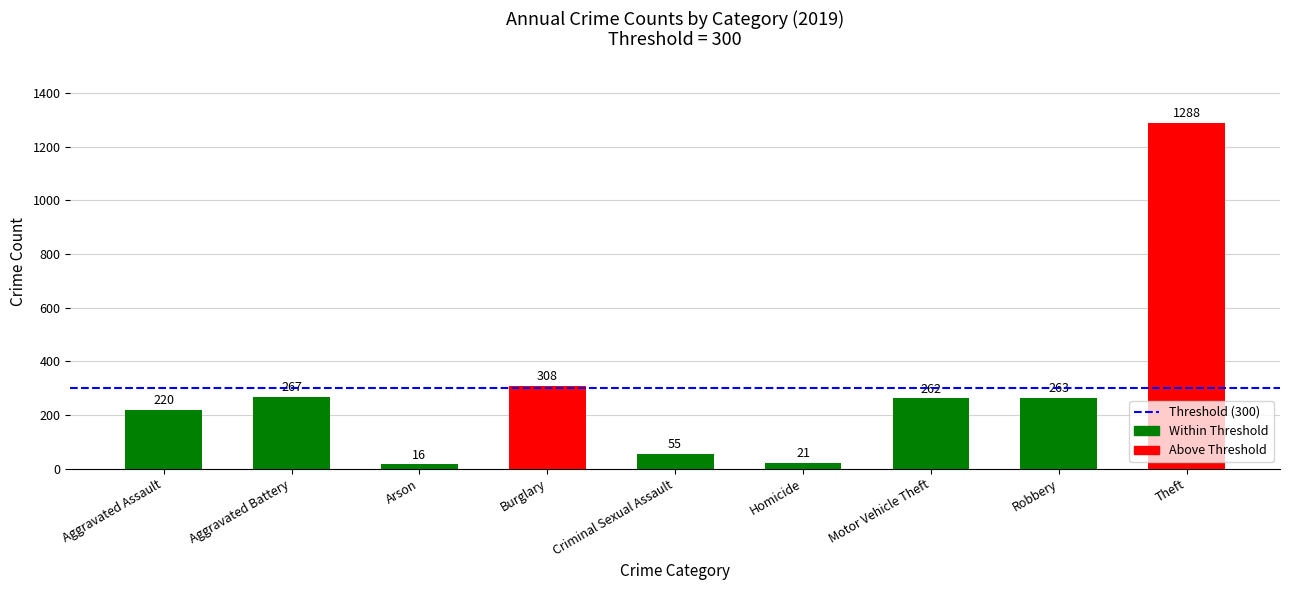

Between Robbery and Burglary, which is larger?

Burglary